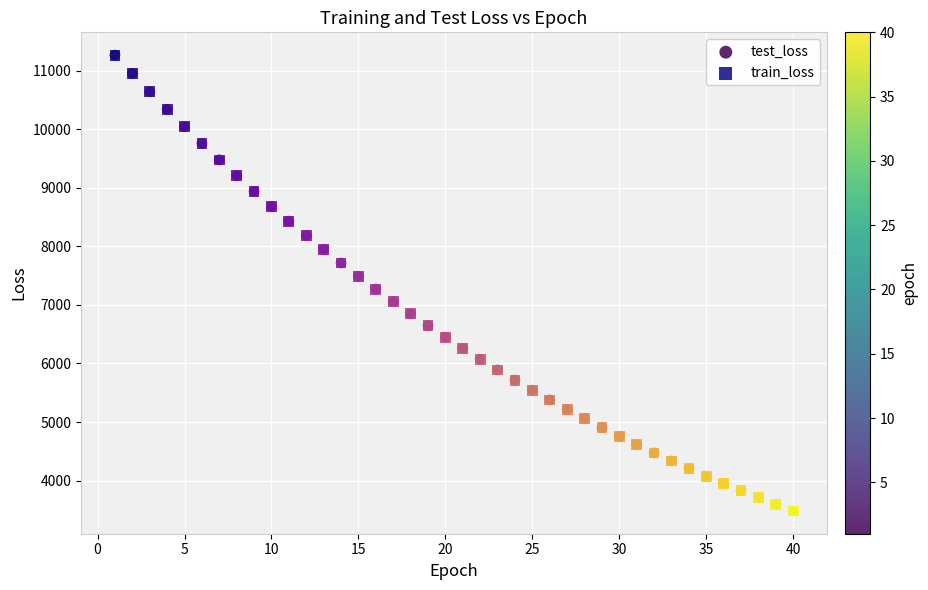

What are all the series names shown in the legend?

test_loss, train_loss